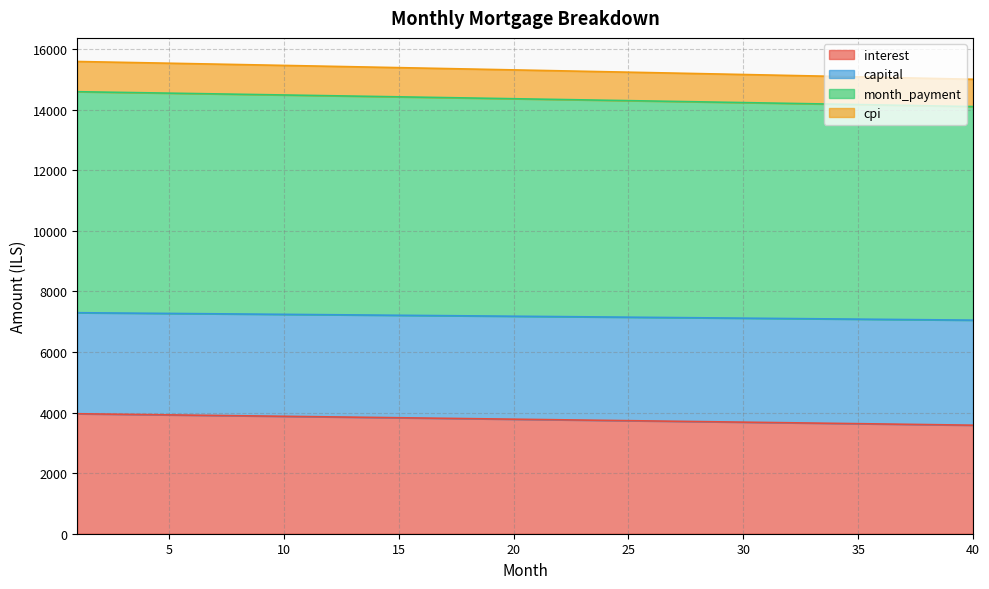

What are all the series names shown in the legend?

interest, capital, month_payment, cpi